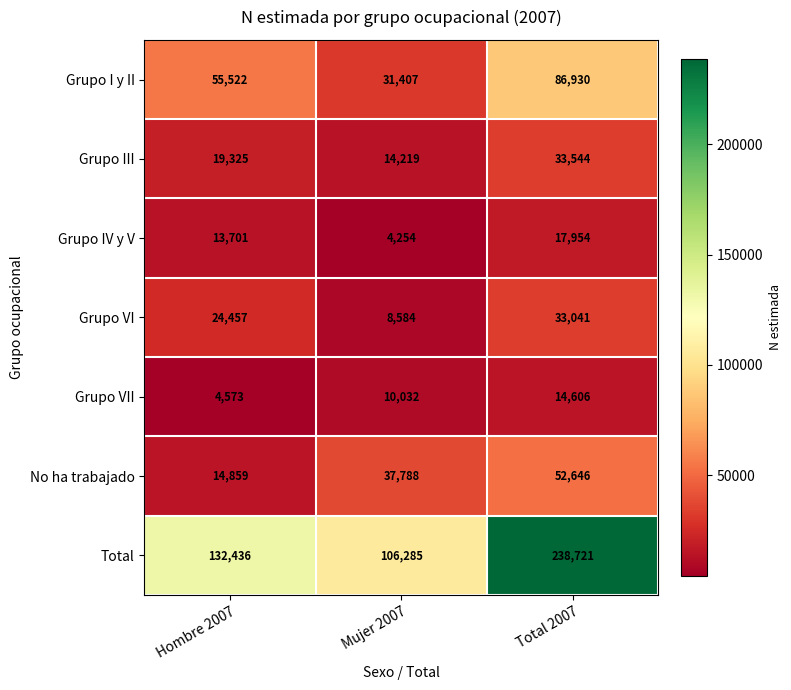

At Total 2007, list the series in order from smallest to largest.

Grupo VII, Grupo IV y V, Grupo VI, Grupo III, No ha trabajado, Grupo I y II, Total